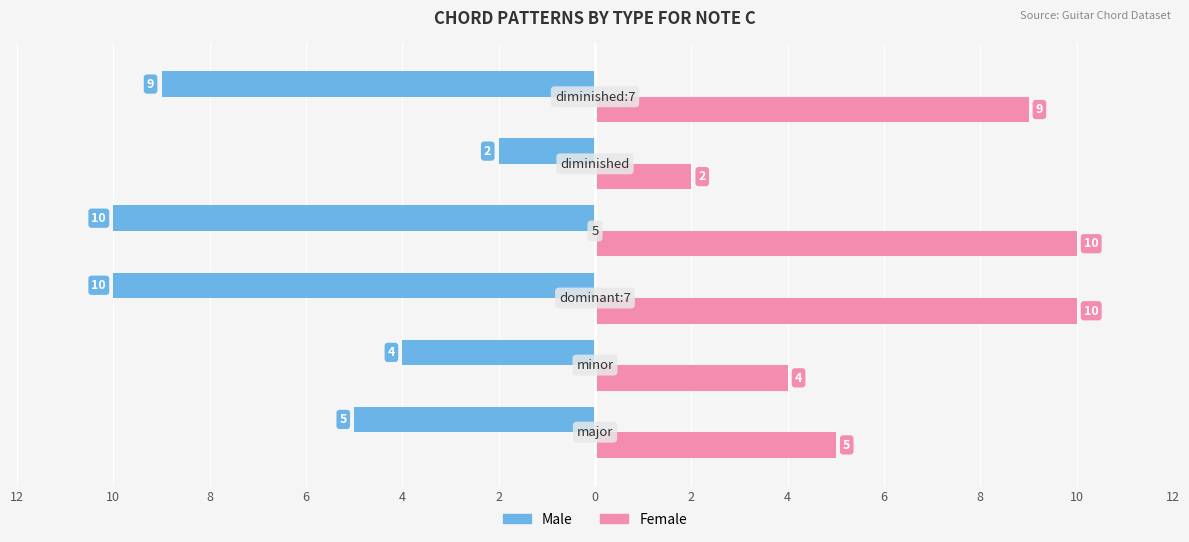

How many data points in Male are above 9?

2